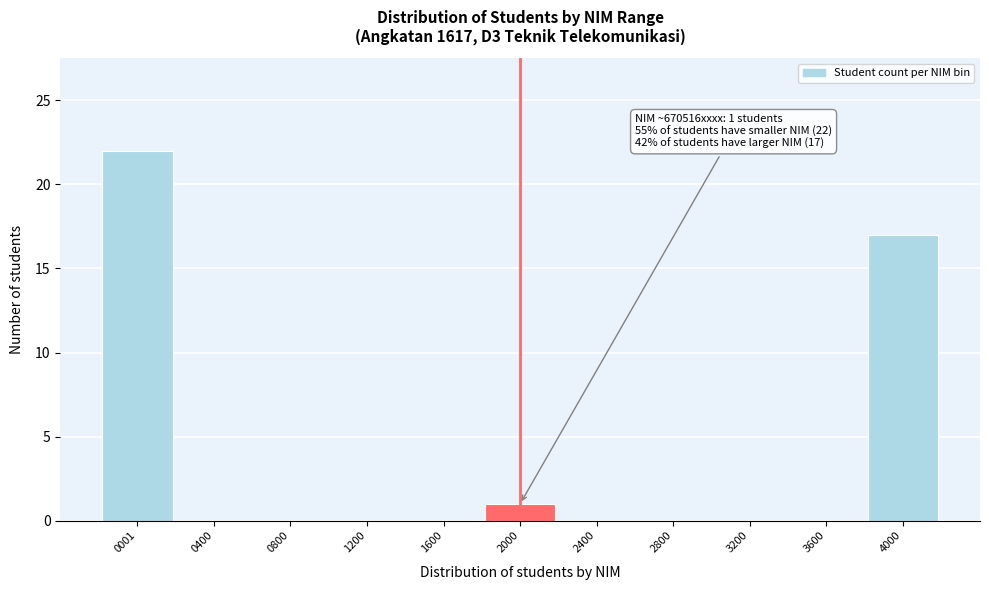

Reading left to right, what are all the values shown in this chart?

0001=22	0400=0	0800=0	1200=0	1600=0	2000=1	2400=0	2800=0	3200=0	3600=0	4000=17